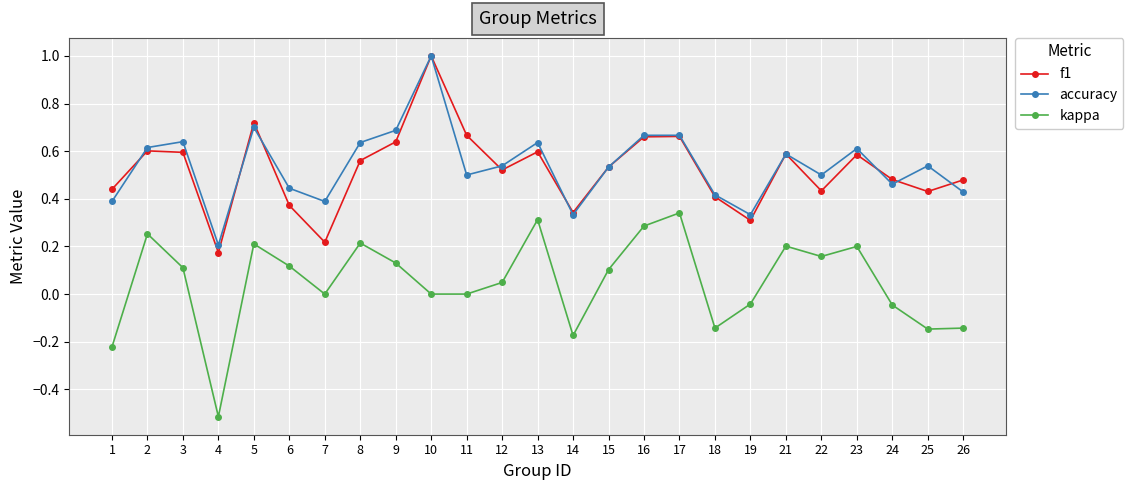

Between 21 and 26, which series saw the biggest shift?

kappa